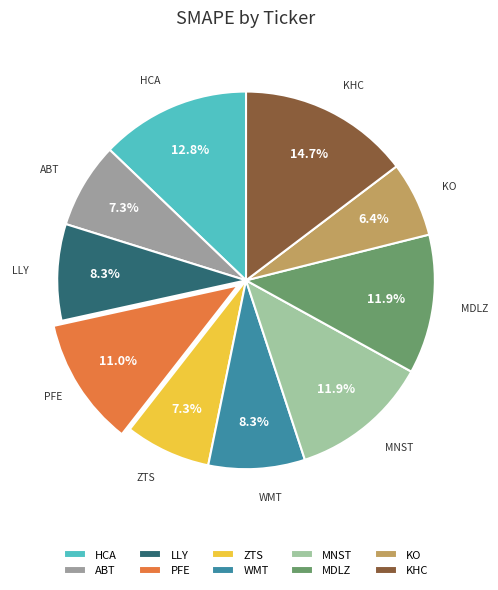

Do LLY and MDLZ together represent more than half of the pie?

No